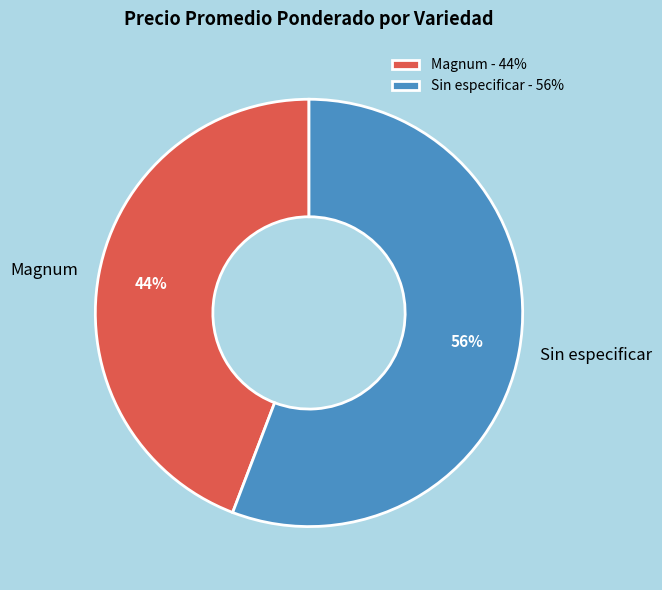

To the nearest percent, what percentage of the pie is Magnum?

44%